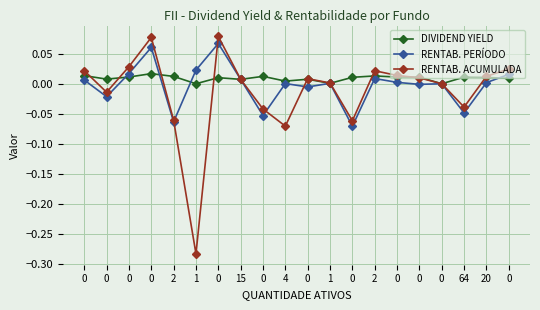

How many distinct data groups are displayed?

3